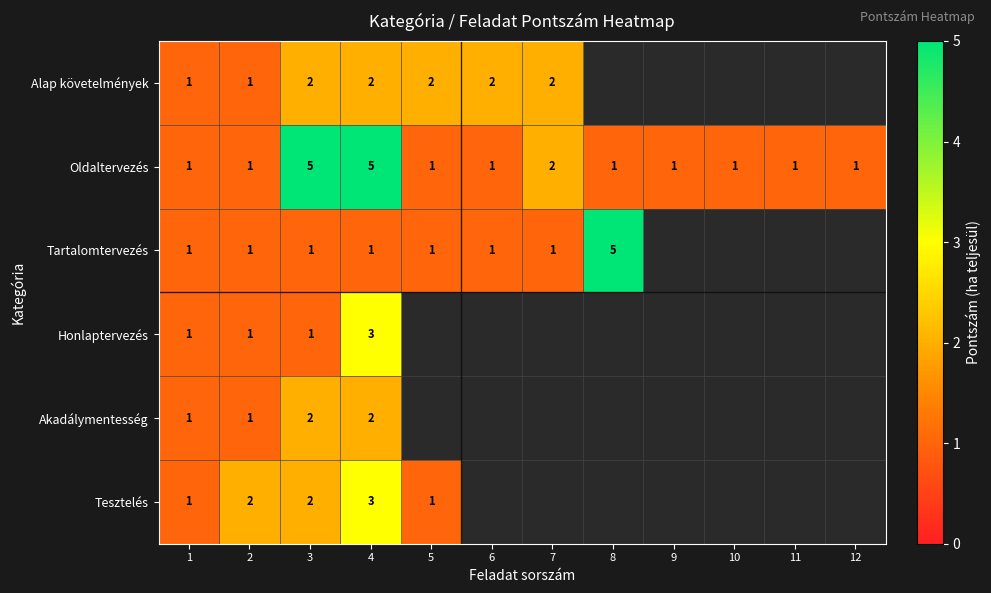

What is the sum of all Oldaltervezés values?

21